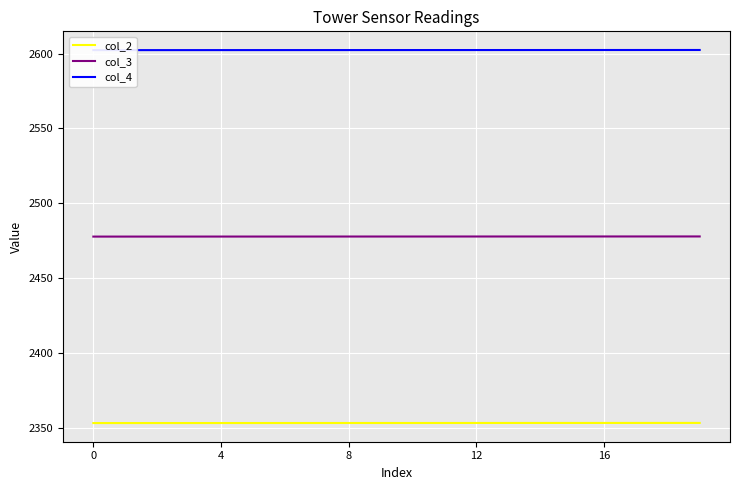

What is the greatest value displayed?

2602.4